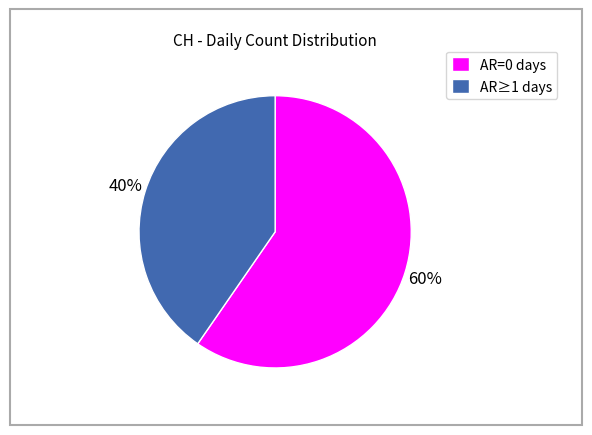

Is there a majority slice in this chart?

Yes